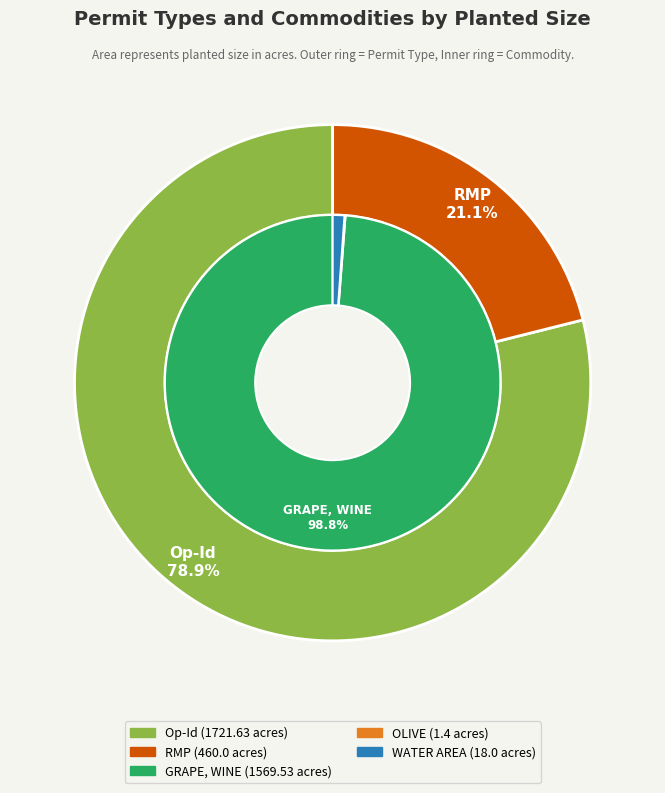

What is the largest slice in the pie chart?

Op-Id